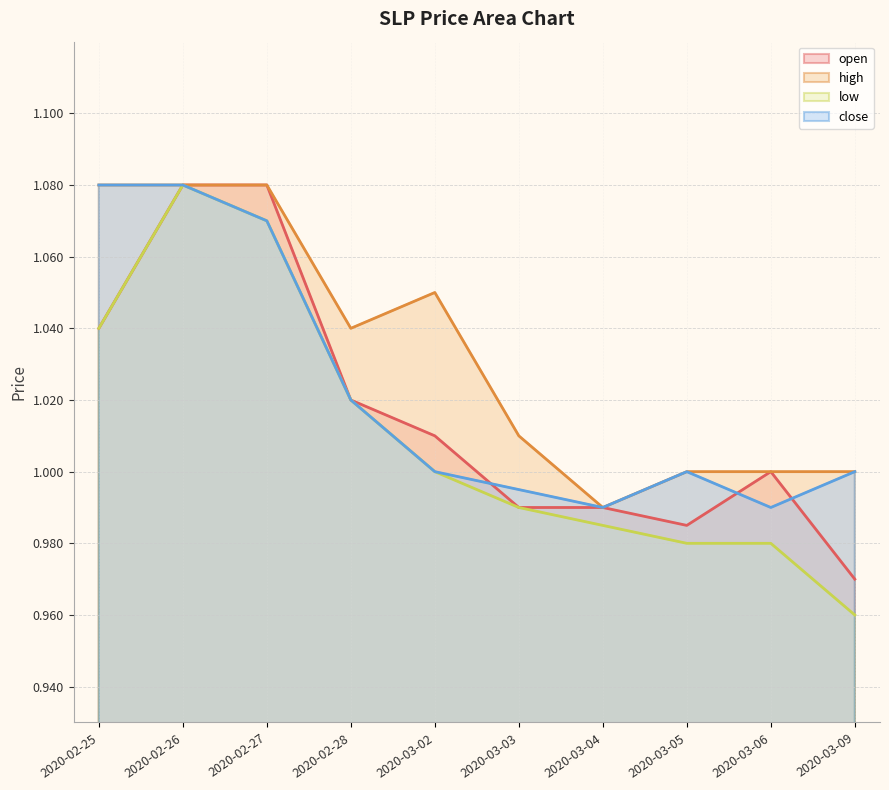

How many values in the low series are below 1?

5